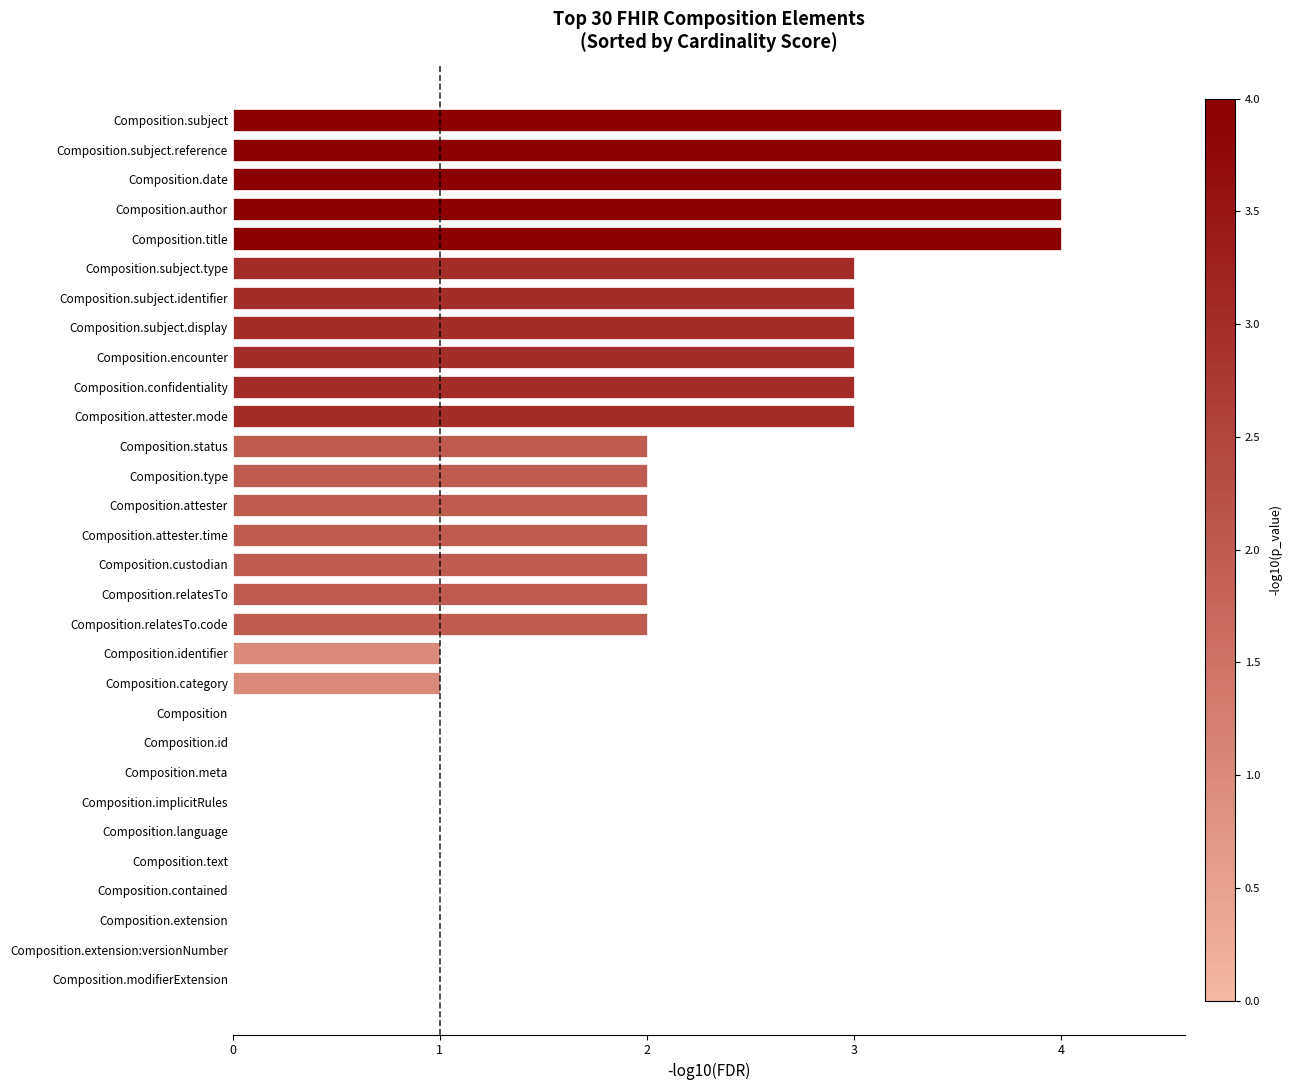

Count the number of data series in this chart.

1